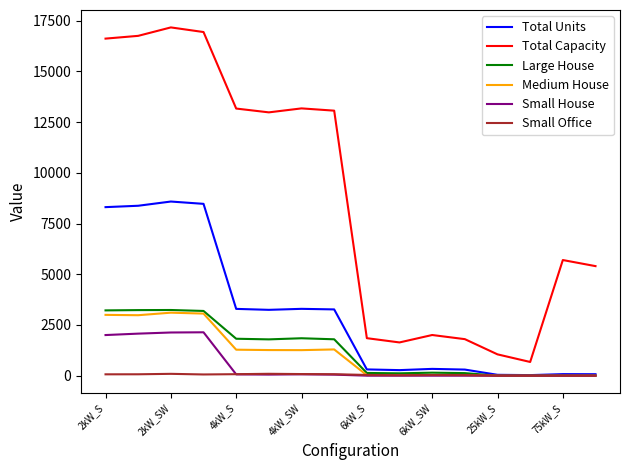

Which series has the largest total across all categories?

Total Capacity